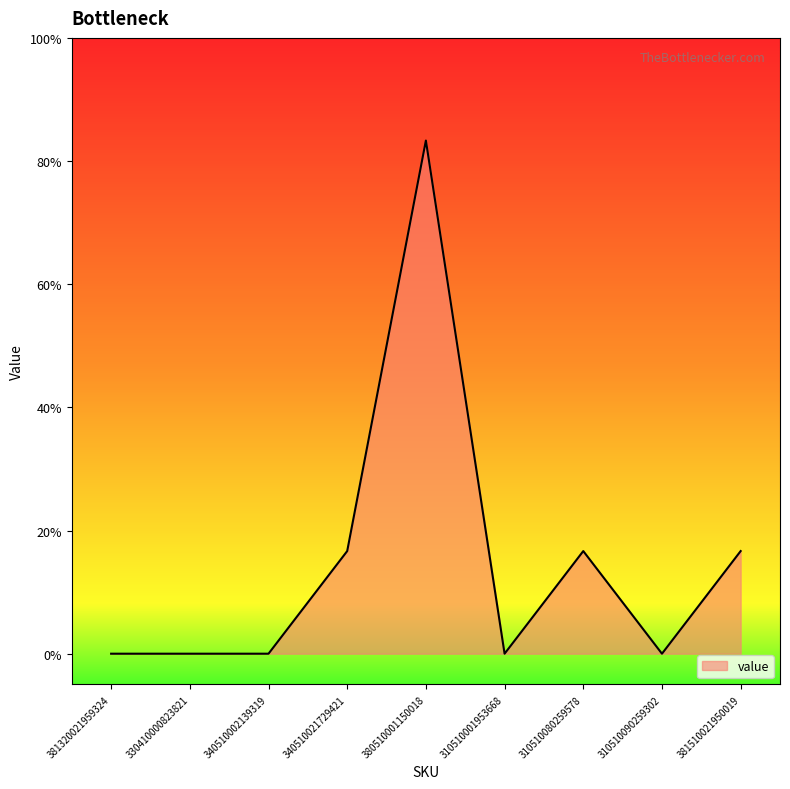

What position from the right is 330410000823821?

8